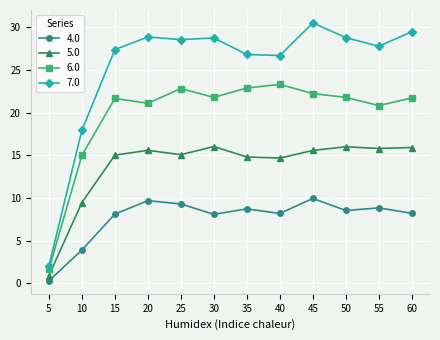

At how many categories does at least one series exceed 19?

10